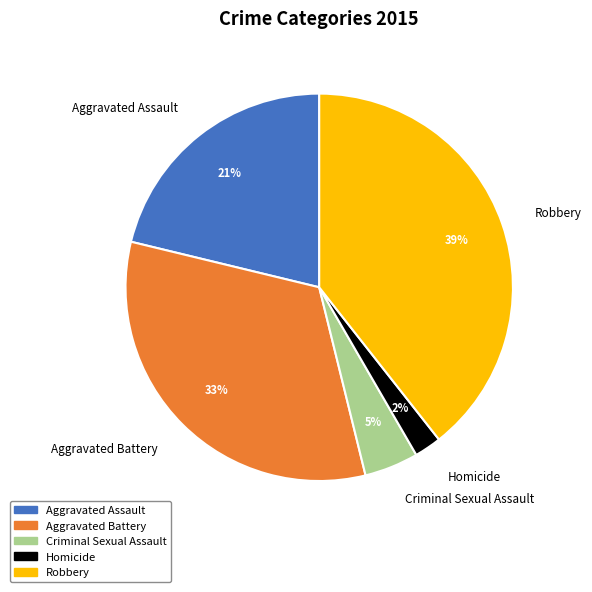

Which has a higher value, Aggravated Battery or Robbery?

Robbery